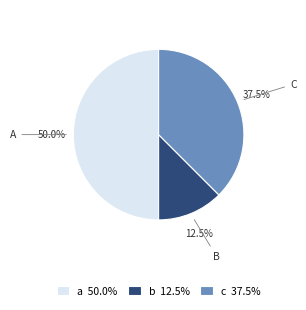

Which category has the smallest portion of the pie?

b 12.5%